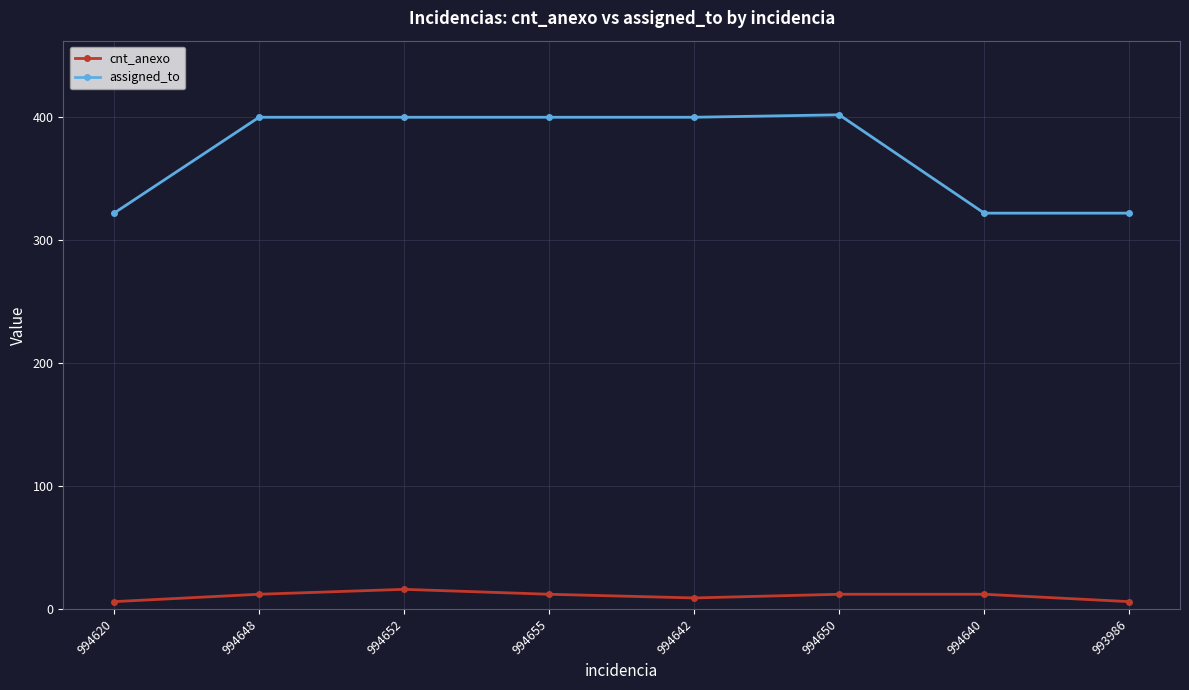

Reading left to right, list all the values displayed in this chart.

cnt_anexo: 994620=6	994648=12	994652=16	994655=12	994642=9	994650=12	994640=12	993986=6
assigned_to: 994620=322	994648=400	994652=400	994655=400	994642=400	994650=402	994640=322	993986=322